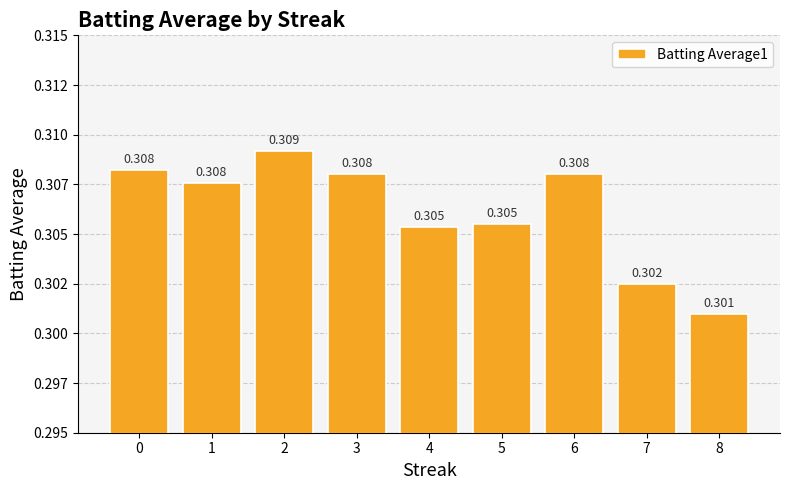

True or false: the data shows 0.3 at 8.

True